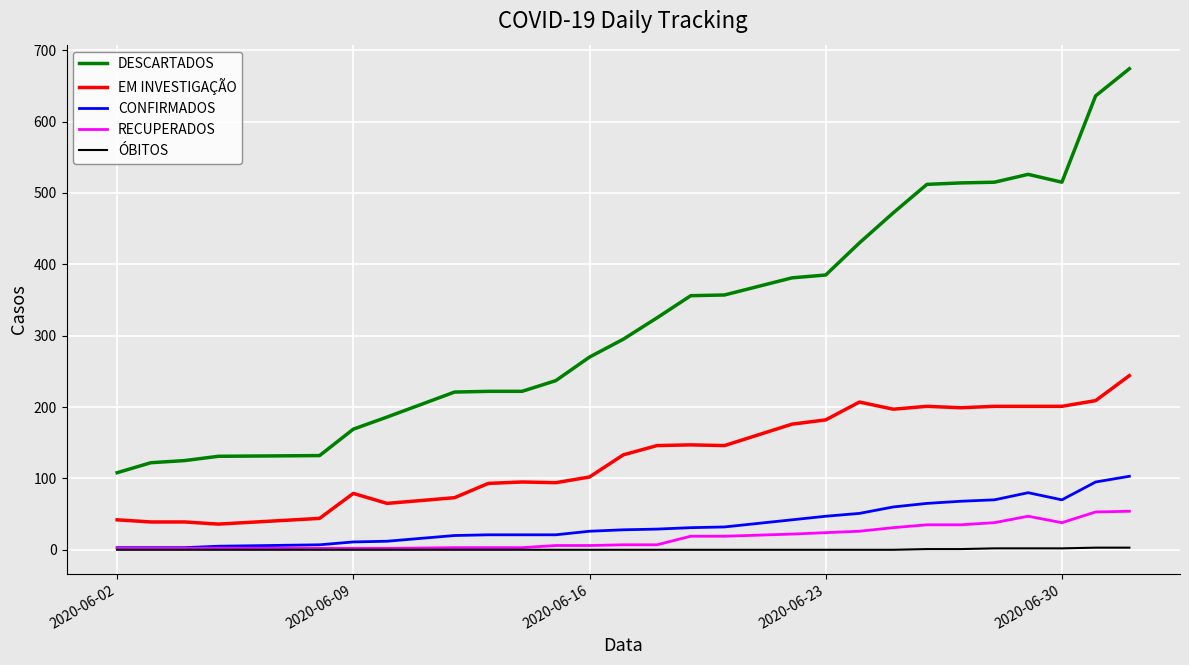

Which series has the largest total across all categories?

DESCARTADOS